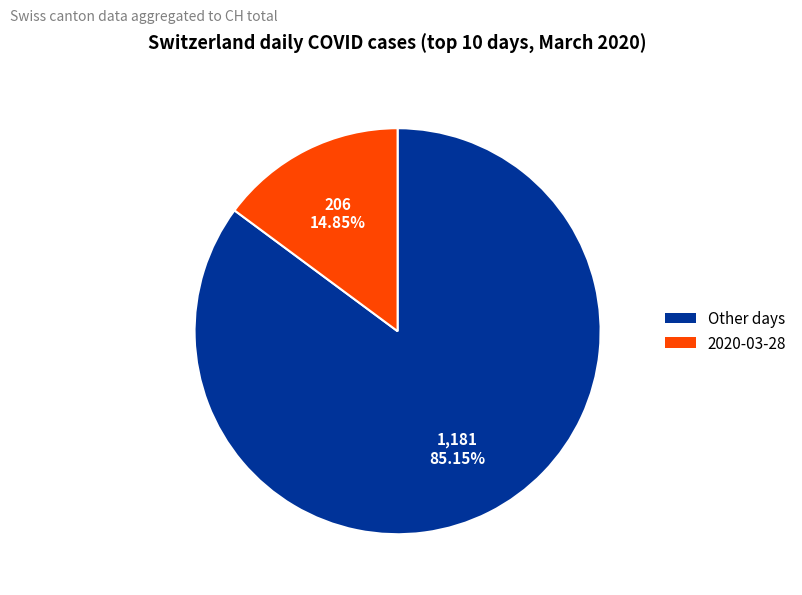

Is there any slice that represents more than half of the pie?

Yes